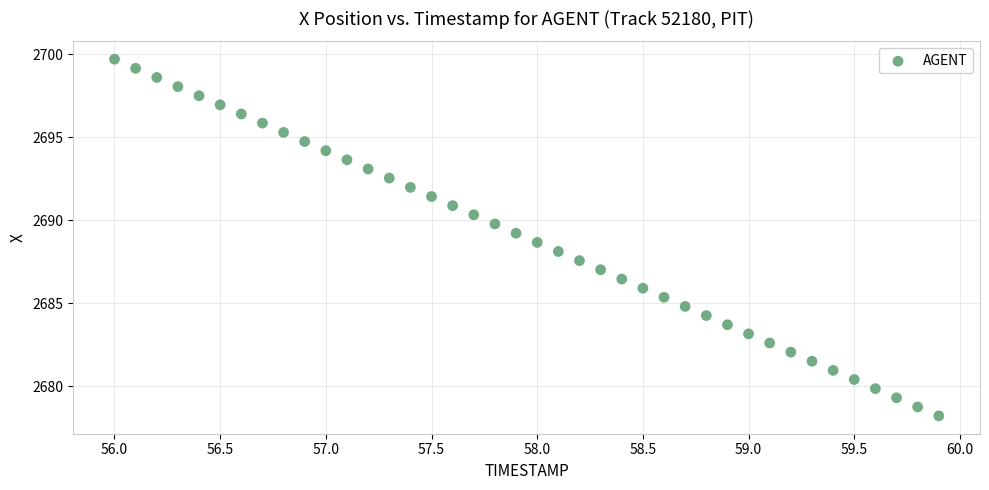

What is the range of X values (max minus min)?

3.9